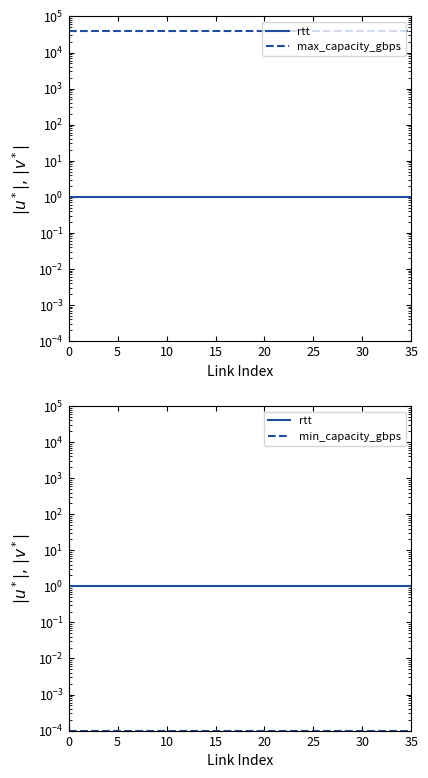

What is the value of the max_capacity_gbps point at the 28th from the left?

40000.0